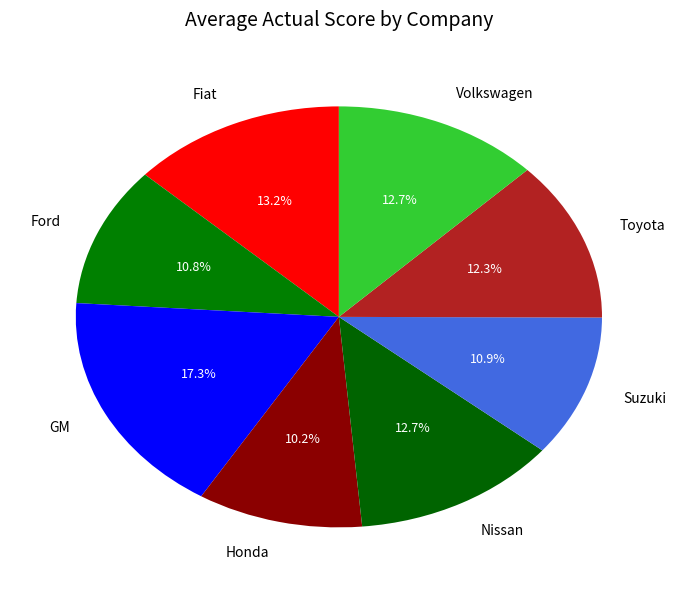

Is the sum of GM and Volkswagen greater than half?

No